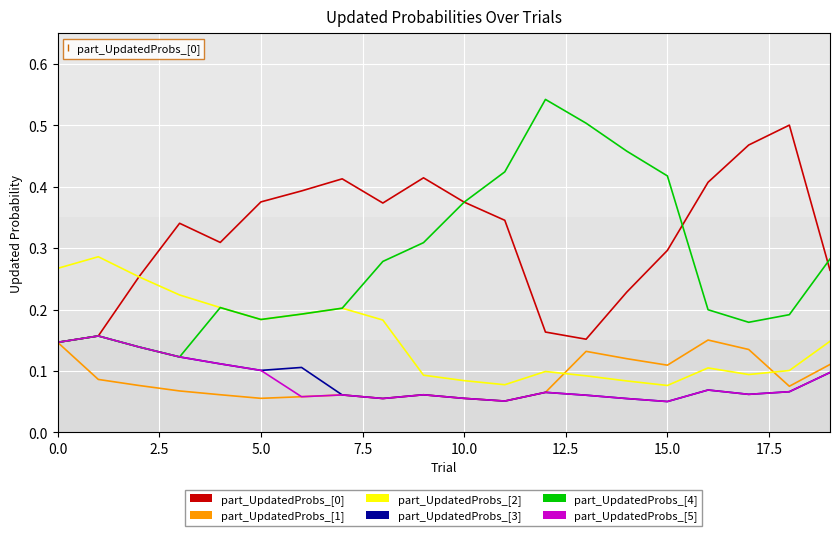

True or false: part_UpdatedProbs_[2] and part_UpdatedProbs_[3] cross at least once.

False